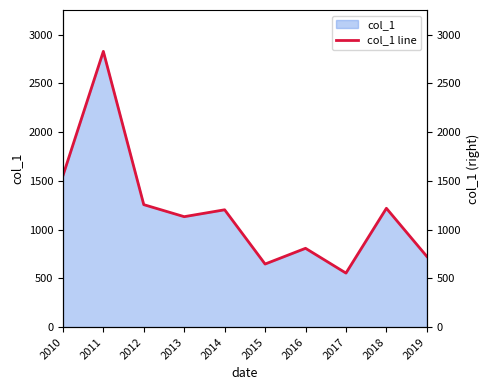

The value at 2019 is 725.6. True or false?

True